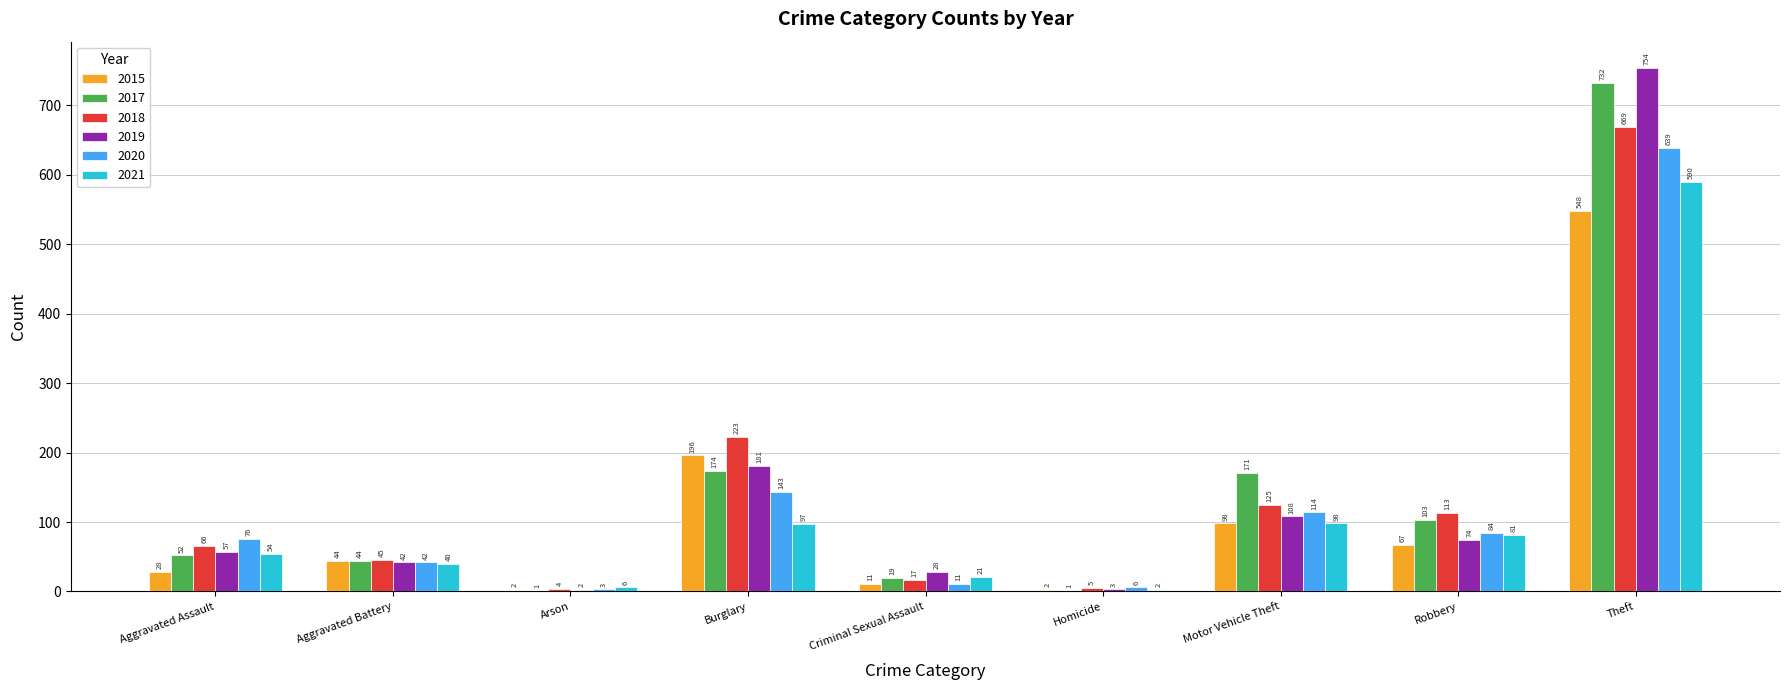

What is the average value of the 2015 series?

111